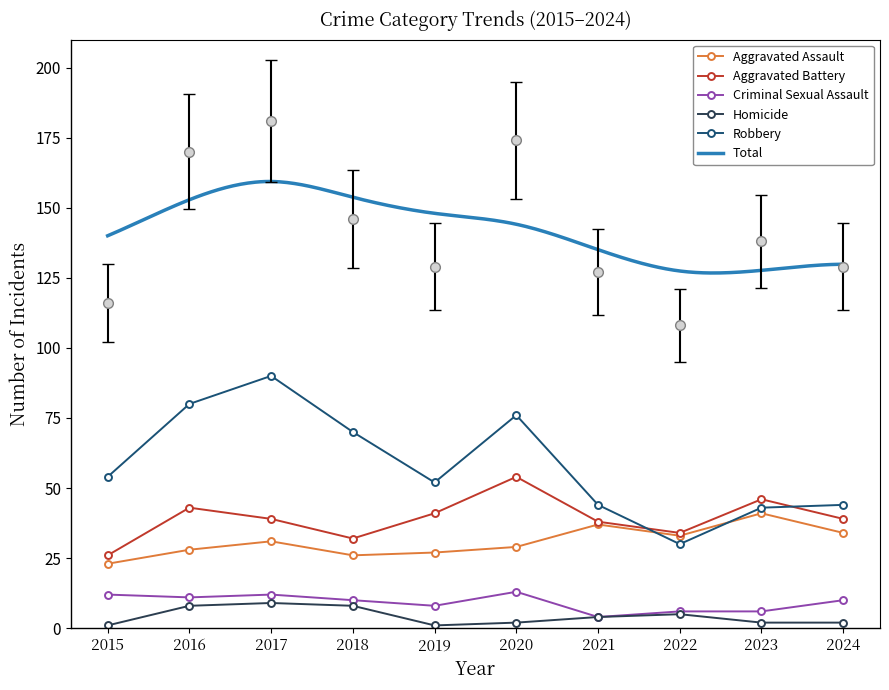

What is the difference between the Total values at 2017 and 2021?

54